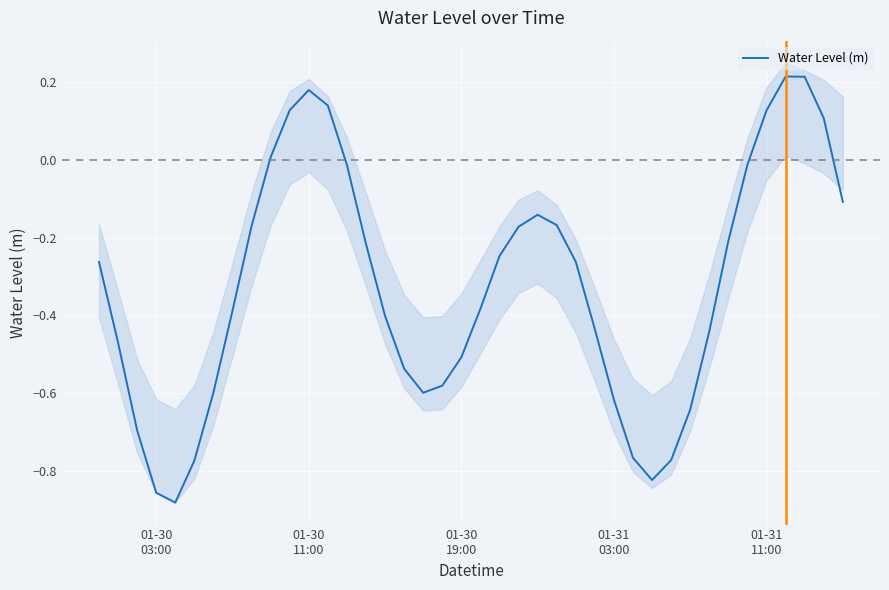

True or false: the data shows -0.2 at 7.

False